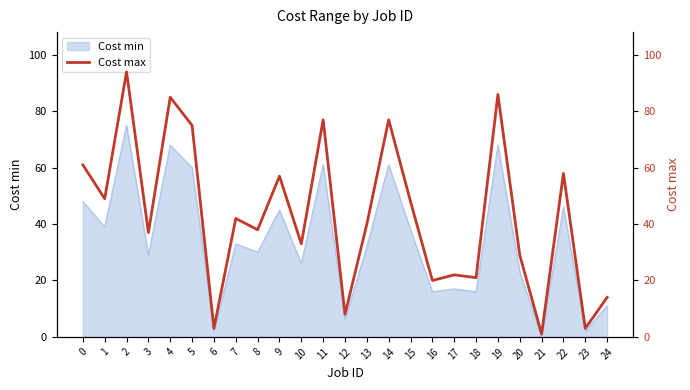

True or false: Cost min has a value of 46 at 22.

True